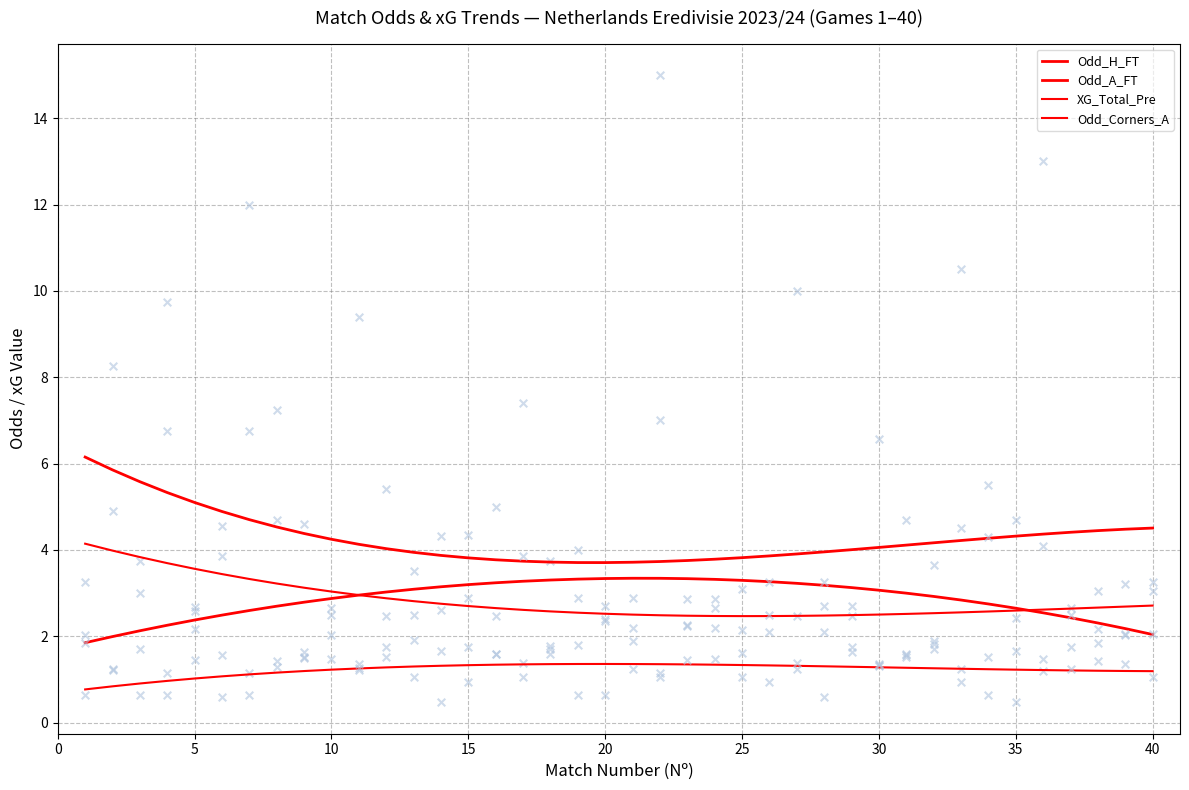

At how many categories does at least one series exceed 3?

40